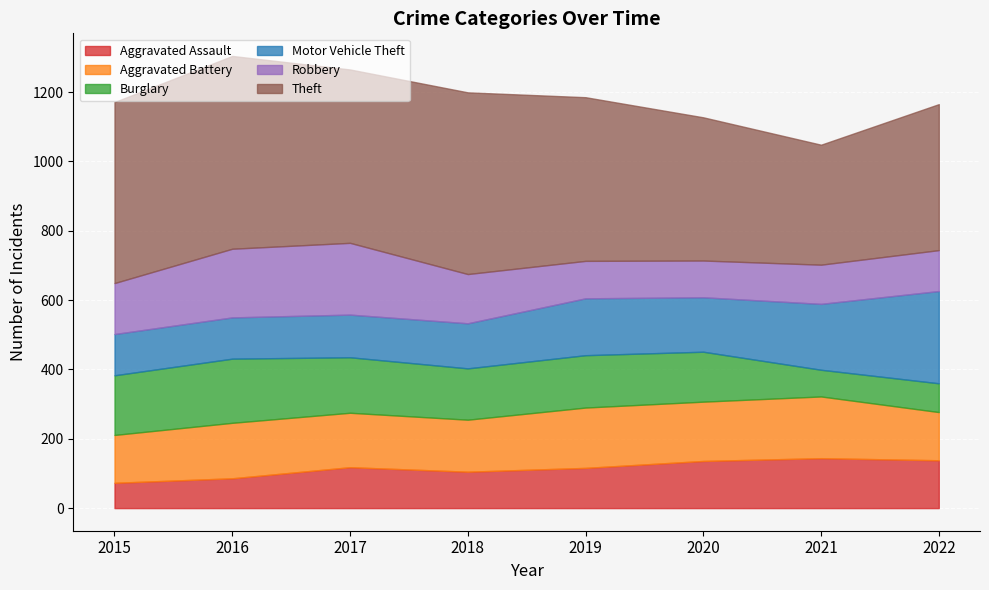

True or false: Motor Vehicle Theft has a value of 60 at 2020.

False